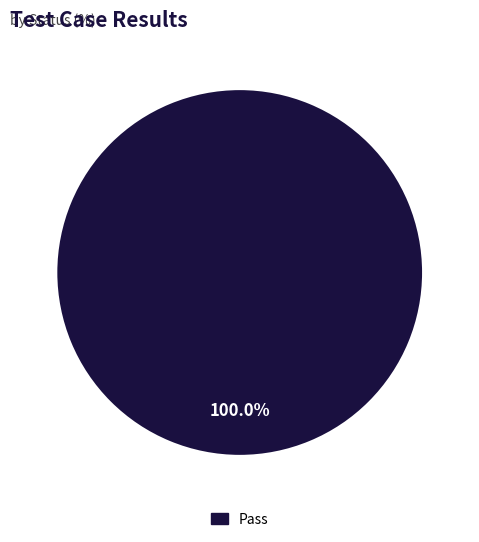

How many segments does this pie chart have?

1